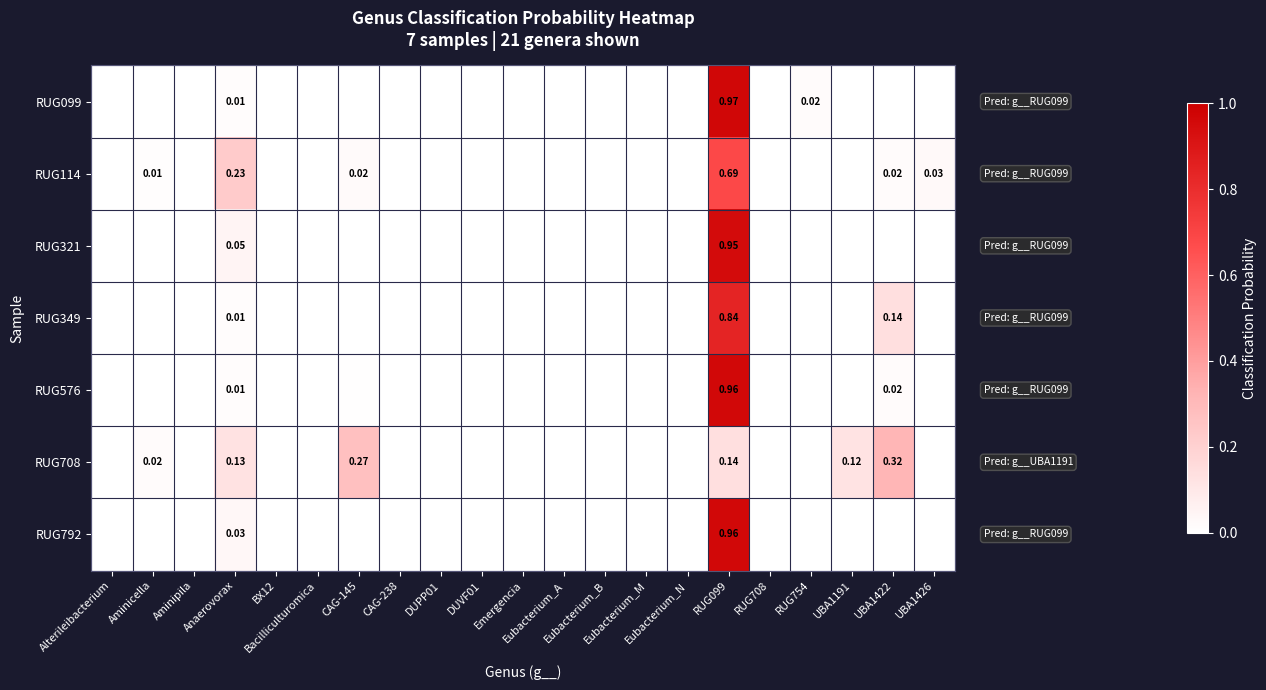

What is the difference between the maximum and minimum values in the RUG792 series?

1.0